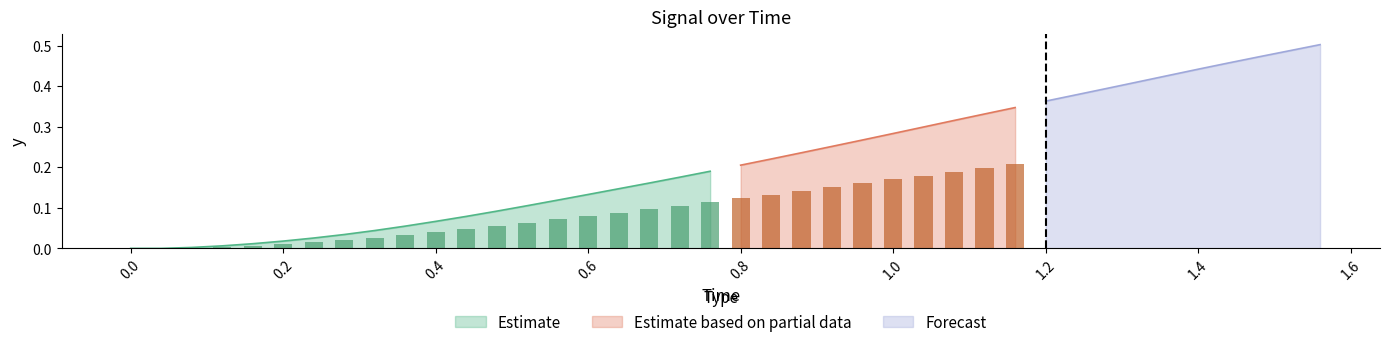

What is the sum of the values at 39 and 35?

0.9